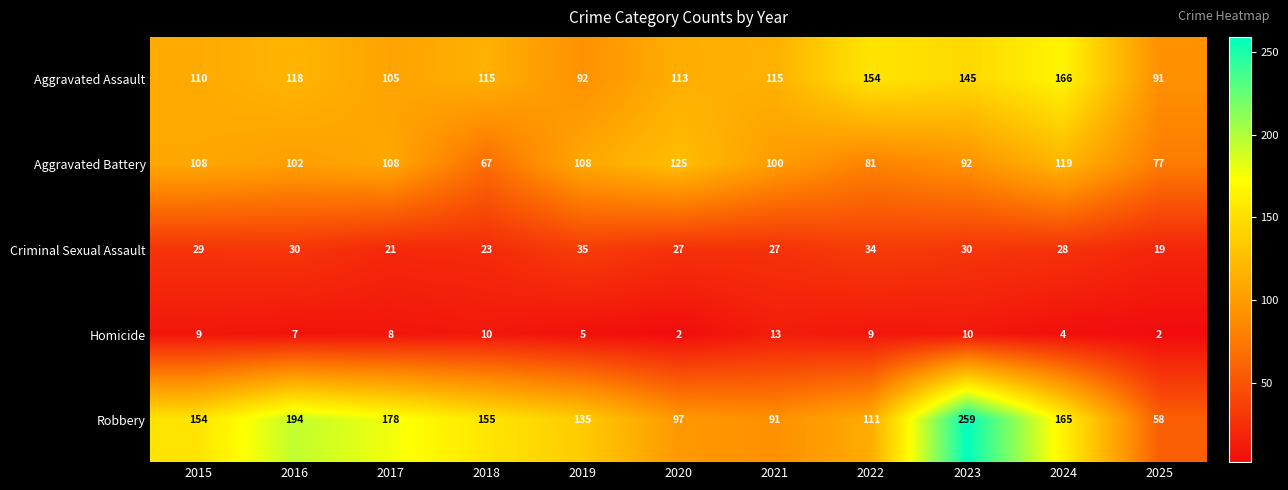

What is the minimum value shown in the chart?

2